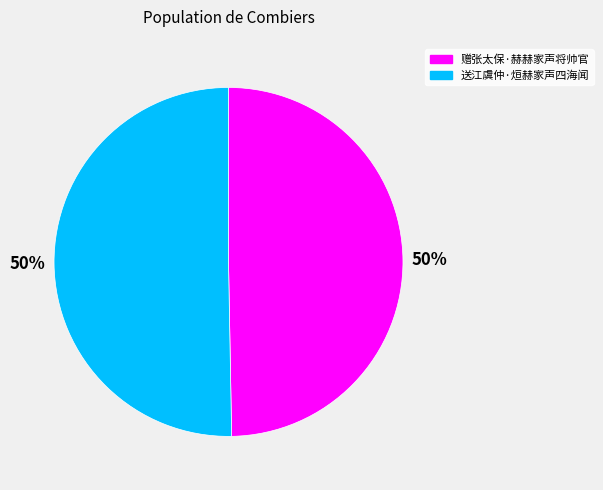

Do 送江虞仲·烜赫家声四海闻 and 赠张太保·赫赫家声将帅官 together represent more than half of the pie?

Yes